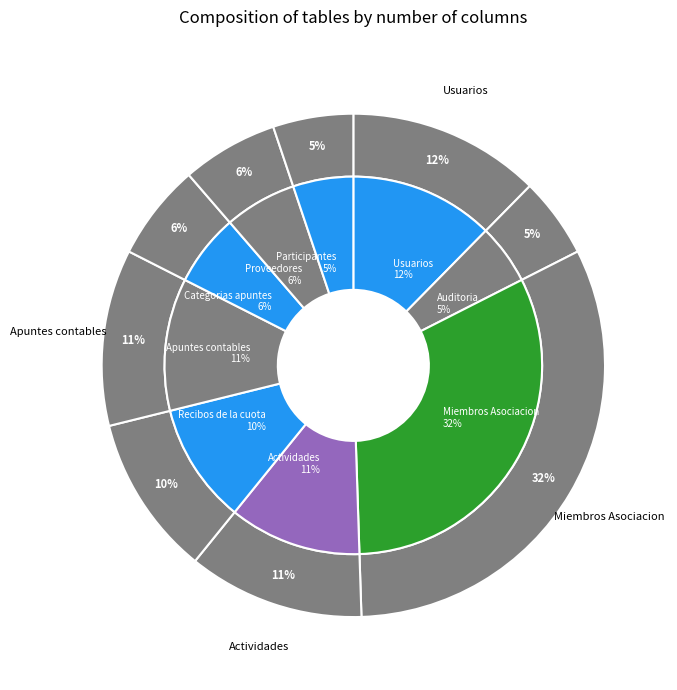

What is the total percentage of Usuarios and Recibos de la cuota?

22.7%